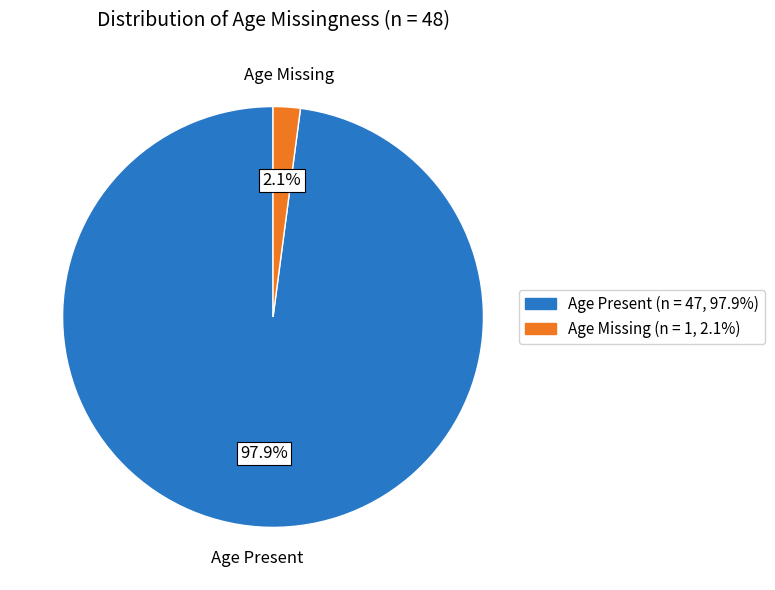

Count the number of slices in the pie.

2